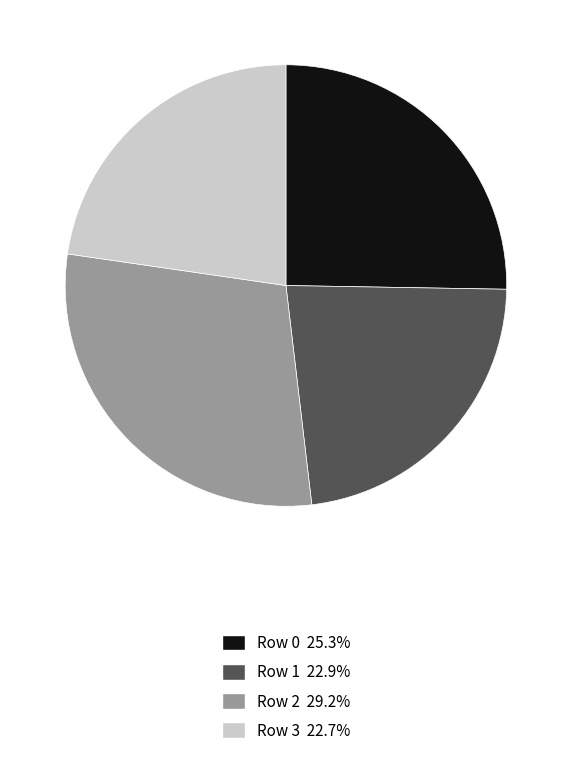

Is there any slice that represents more than half of the pie?

No